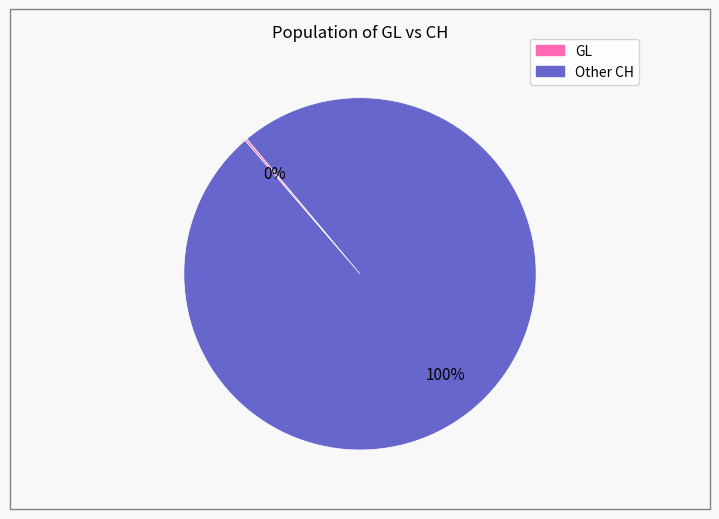

To the nearest percent, what is the average slice percentage?

50%